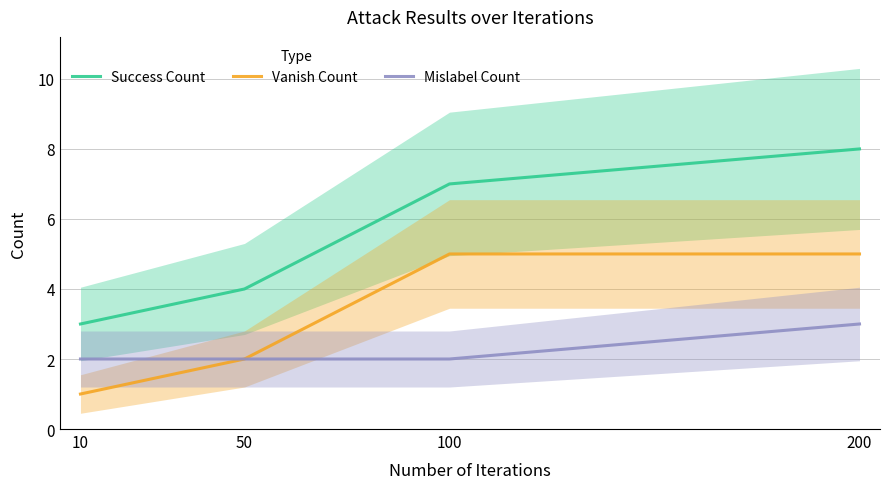

Reading left to right, transcribe all the data shown in this chart.

Success Count: 10=3	50=4	100=7	200=8
Vanish Count: 10=1	50=2	100=5	200=5
Mislabel Count: 10=2	50=2	100=2	200=3